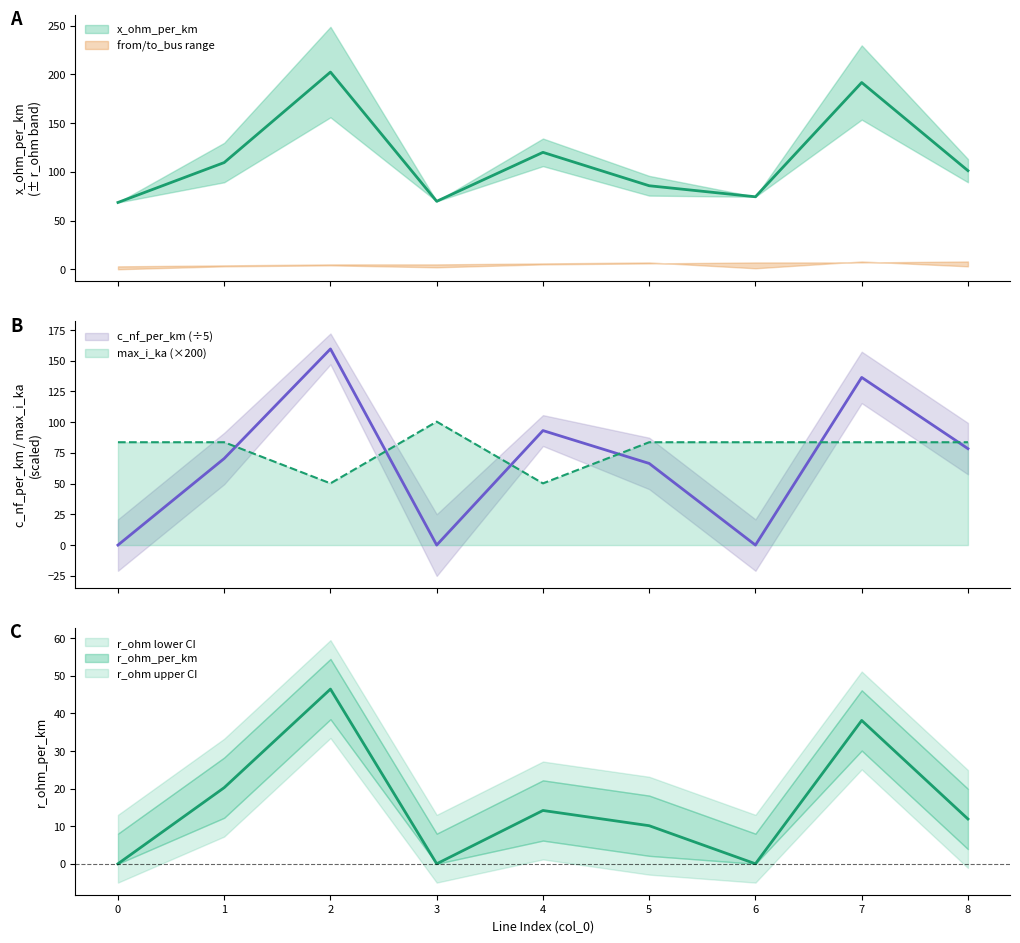

Which category has the highest value in the max_i_ka series?

3